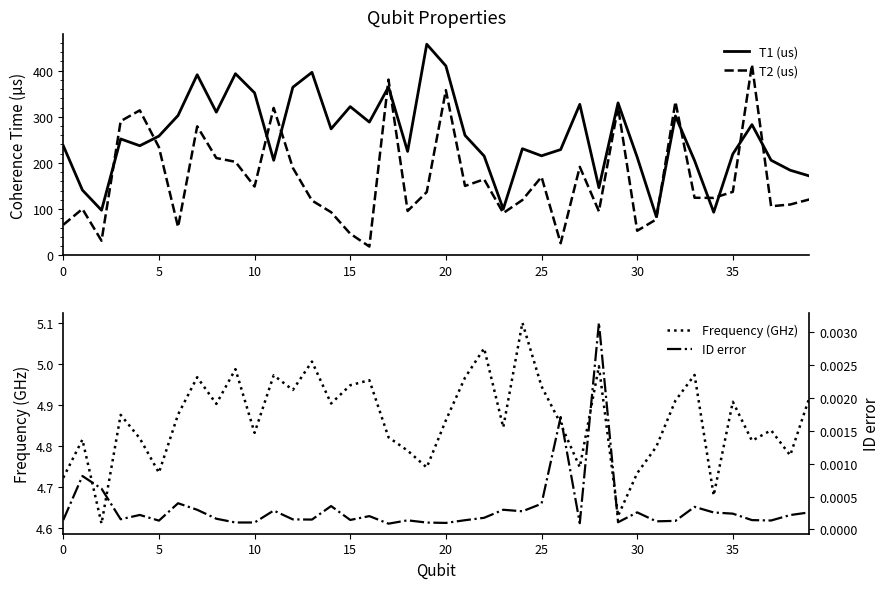

What is the sum of all T2 (us) values?

6623.5